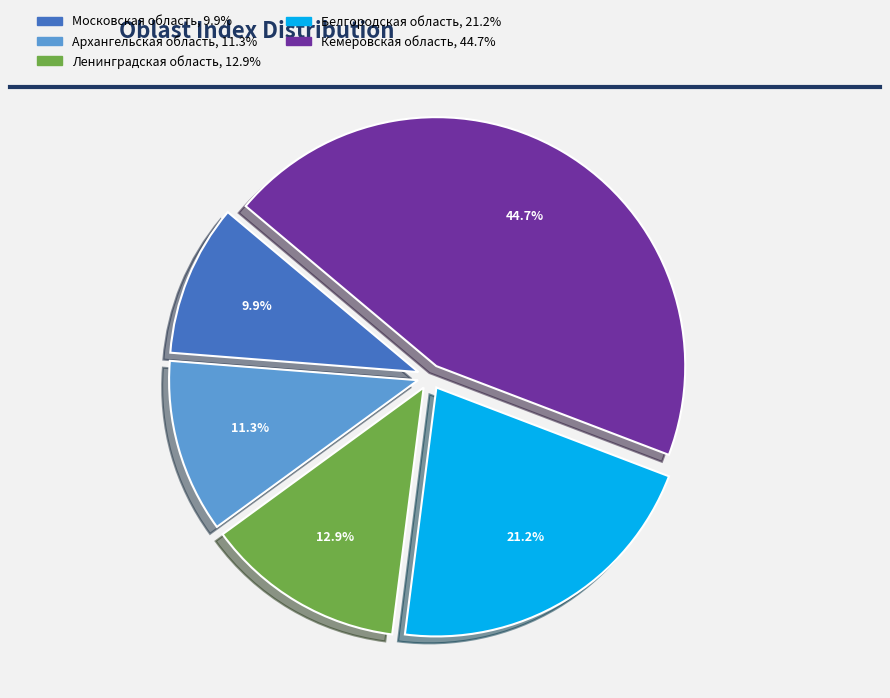

To the nearest percent, what is the average slice percentage?

20%